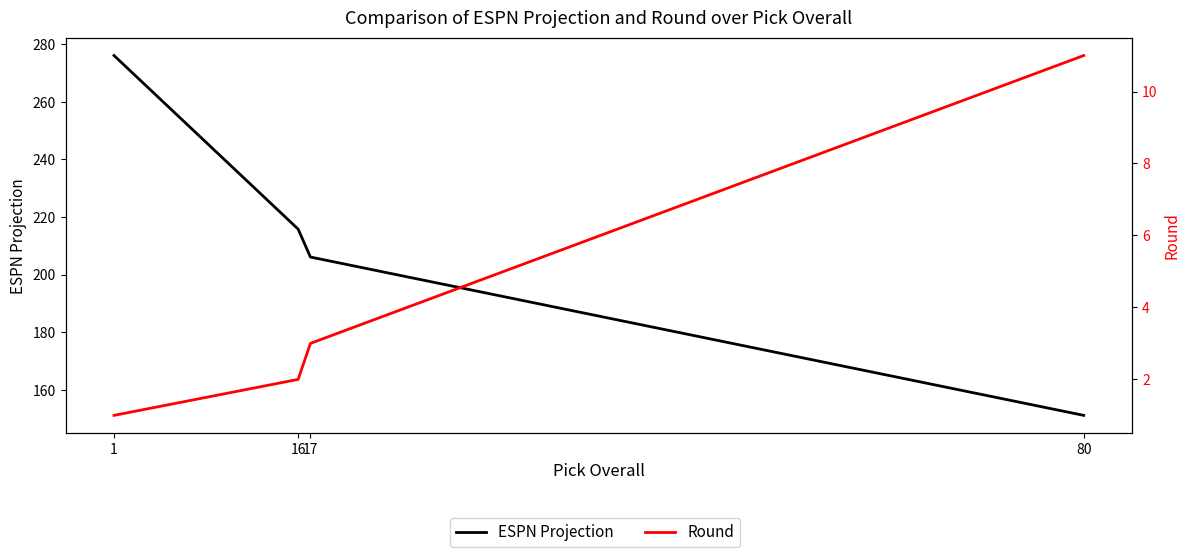

The ESPN Projection series shows 495.2 at 1. True or false?

False